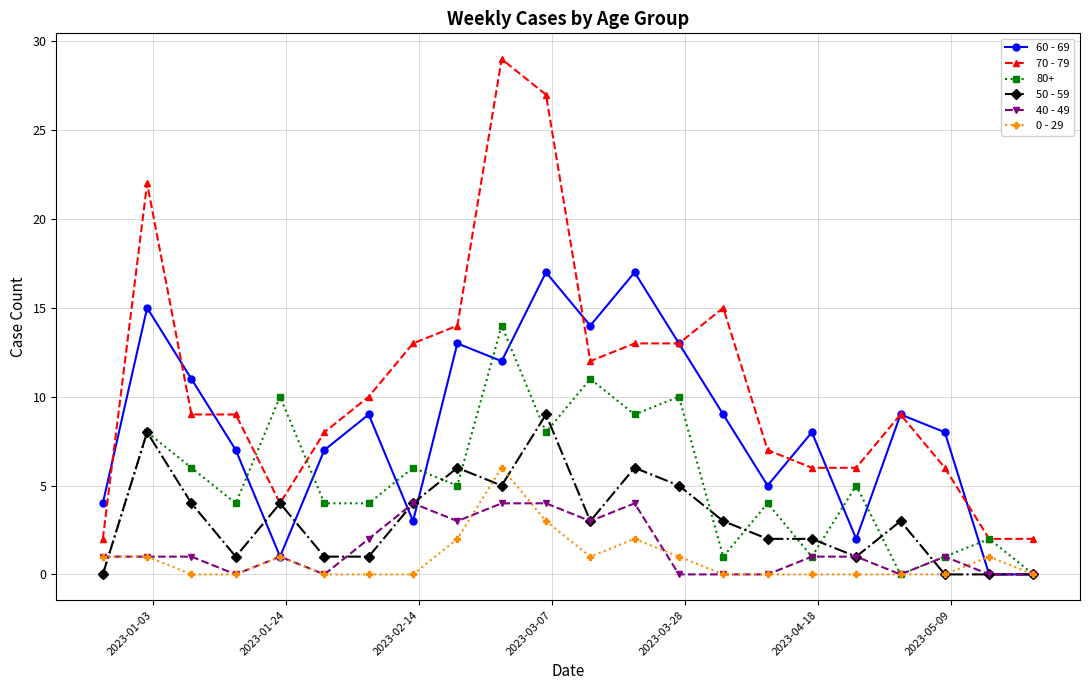

Rank the series by their maximum value, from highest to lowest.

70 - 79, 60 - 69, 80+, 50 - 59, 0 - 29, 40 - 49